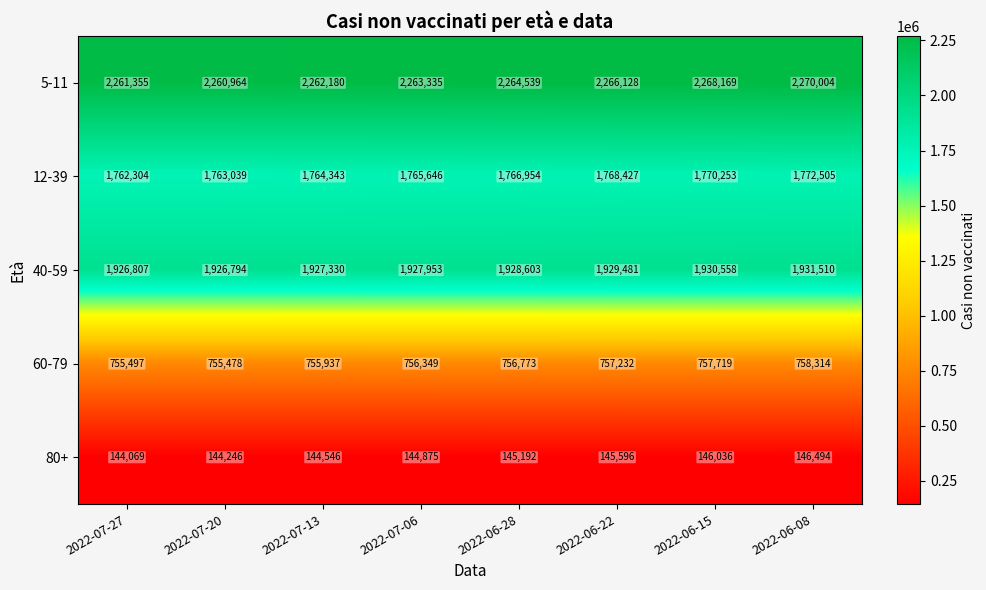

Where is 12-39 nearest to the value 1767404?

2022-06-28